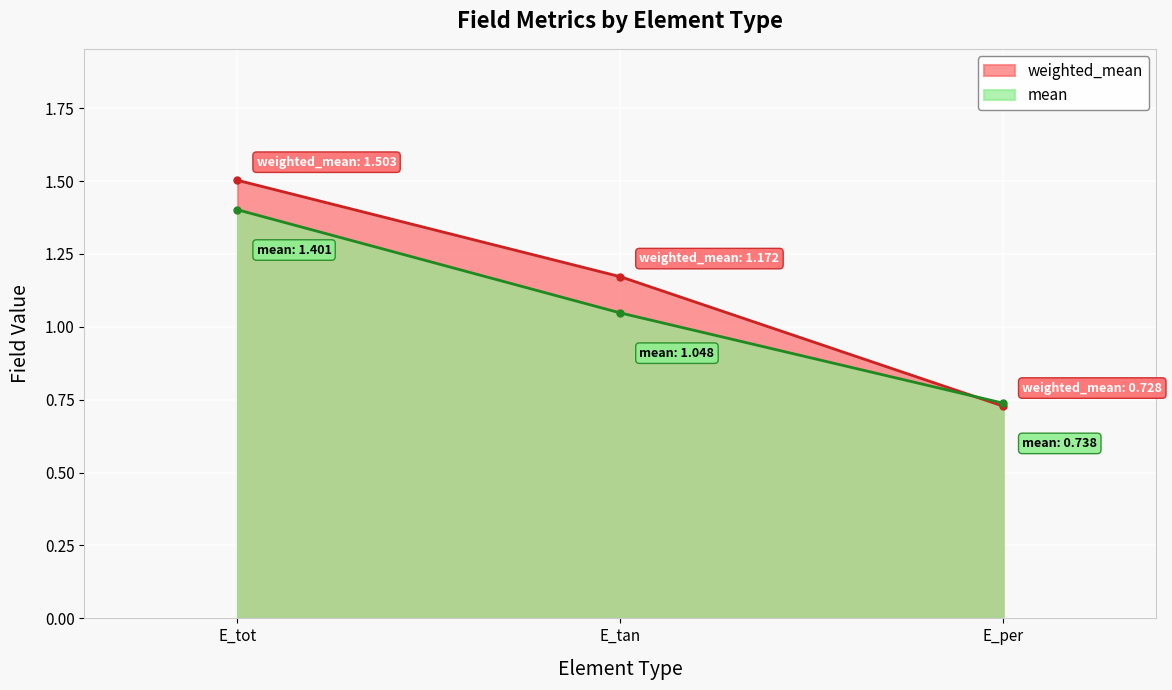

List the series in order of their overall mean, lowest first.

mean, weighted_mean